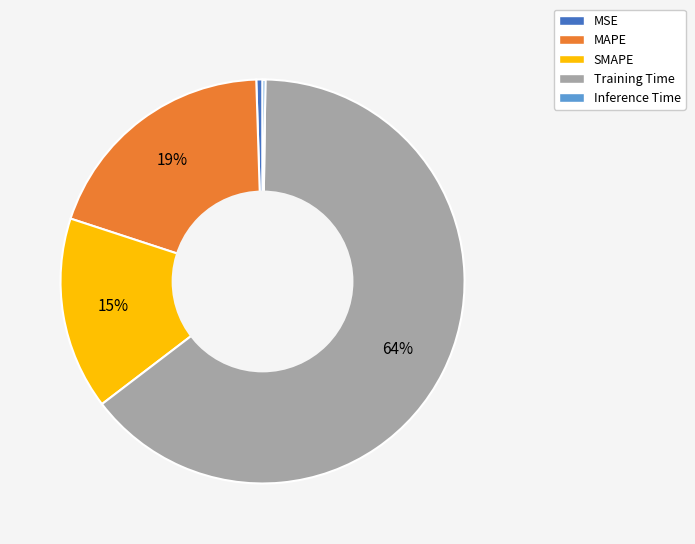

What percentage is the SMAPE slice, to the nearest percent?

15%